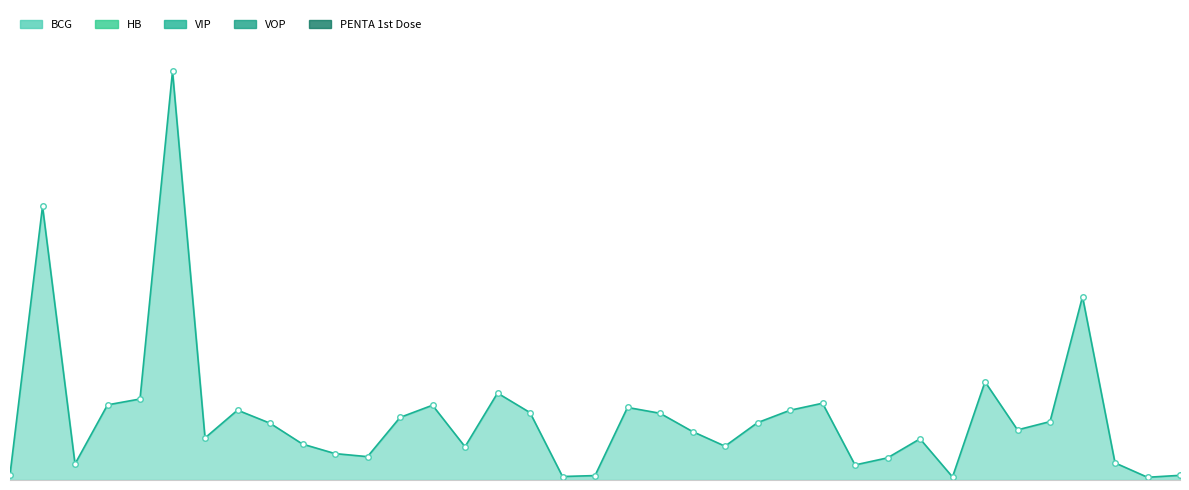

Does the chart have visible grid lines?

No